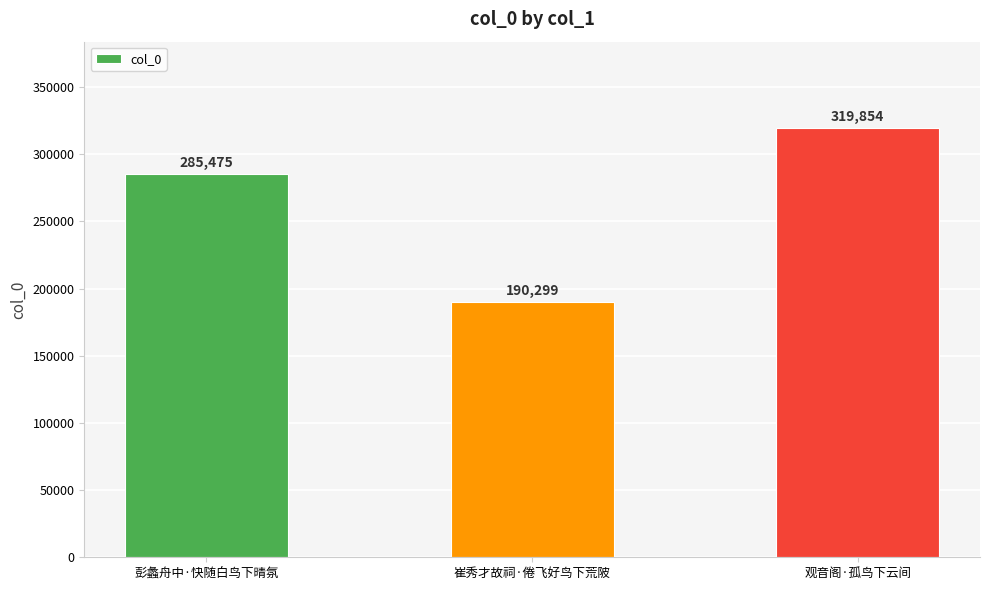

Which label corresponds to the largest value in the chart?

观音阁·孤鸟下云间